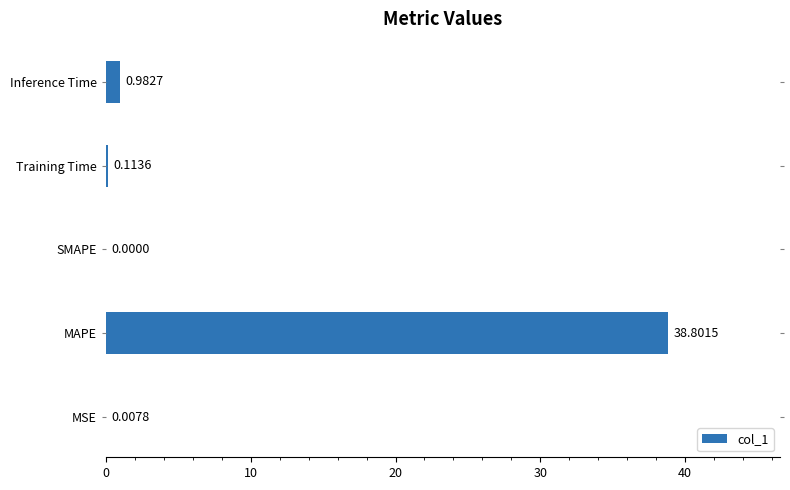

What is the sum of the values at Inference Time and MAPE?

39.8